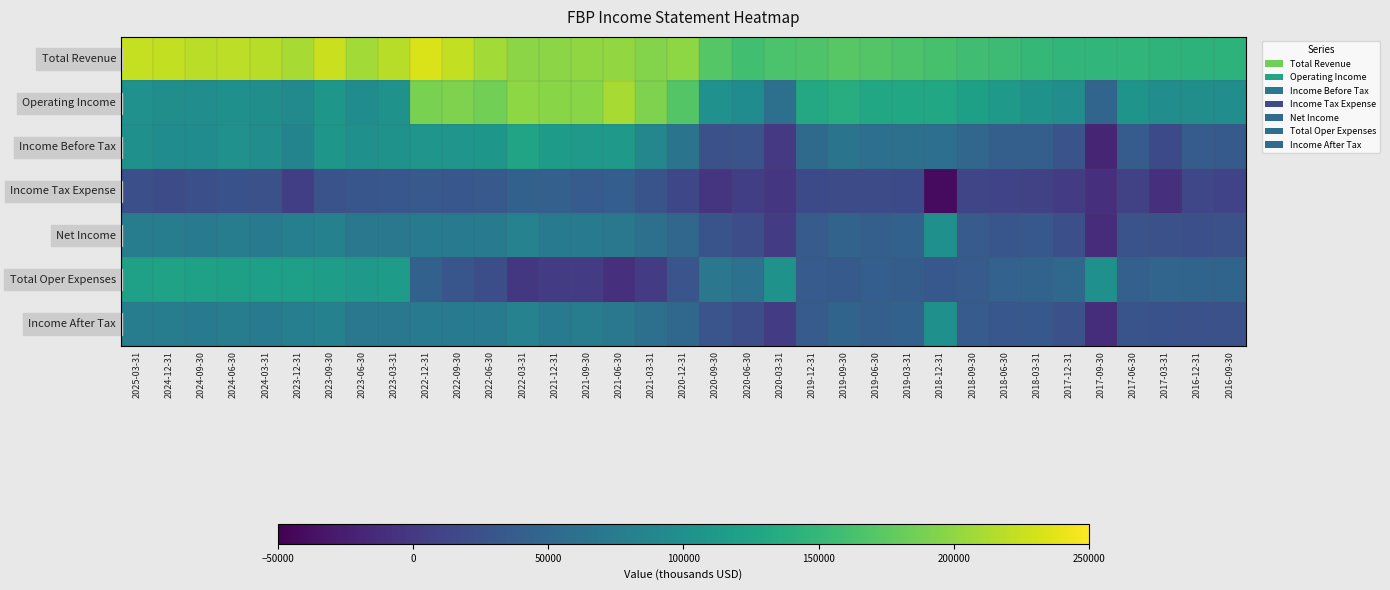

Reading left to right, list all the values displayed in this chart.

Total Revenue: 2025-03-31=223300	2024-12-31=222100	2024-09-30=219300	2024-06-30=220100	2024-03-31=218300	2023-12-31=211100	2023-09-30=225600	2023-06-30=208700	2023-03-31=217900	2022-12-31=233500	2022-09-30=222700	2022-06-30=208600	2022-03-31=197900	2021-12-31=198400	2021-09-30=200200	2021-06-30=201500	2021-03-31=194600	2020-12-31=198700	2020-09-30=170400	2020-06-30=158600	2020-03-31=165300	2019-12-31=167600	2019-09-30=172300	2019-06-30=169500	2019-03-31=166500	2018-12-31=162400	2018-09-30=157500	2018-06-30=155600	2018-03-31=149400	2017-12-31=147800	2017-09-30=148000	2017-06-30=147400	2017-03-31=145200	2016-12-31=144000	2016-09-30=143600
Operating Income: 2025-03-31=101400	2024-12-31=98800	2024-09-30=97200	2024-06-30=100100	2024-03-31=99100	2023-12-31=91900	2023-09-30=109000	2023-06-30=95900	2023-03-31=102800	2022-12-31=189900	2022-09-30=192100	2022-06-30=186200	2022-03-31=199500	2021-12-31=196300	2021-09-30=196900	2021-06-30=211000	2021-03-31=191500	2020-12-31=170100	2020-09-30=101800	2020-06-30=96200	2020-03-31=61300	2019-12-31=131400	2019-09-30=137000	2019-06-30=130000	2019-03-31=128400	2018-12-31=130000	2018-09-30=121000	2018-06-30=110900	2018-03-31=104100	2017-12-31=96500	2017-09-30=47800	2017-06-30=105800	2017-03-31=97100	2016-12-31=97900	2016-09-30=96700
Income Before Tax: 2025-03-31=100300	2024-12-31=96000	2024-09-30=96400	2024-06-30=101400	2024-03-31=97400	2023-12-31=84900	2023-09-30=109000	2023-06-30=100900	2023-03-31=102600	2022-12-31=106500	2022-09-30=106600	2022-06-30=108800	2022-03-31=125600	2021-12-31=115300	2021-09-30=112700	2021-06-30=110700	2021-03-31=89200	2020-12-31=65500	2020-09-30=24200	2020-06-30=27300	2020-03-31=-700	2019-12-31=53500	2019-09-30=65600	2019-06-30=59300	2019-03-31=60900	2018-12-31=59900	2018-09-30=48700	2018-06-30=41200	2018-03-31=40900	2017-12-31=26400	2017-09-30=-19200	2017-06-30=37300	2017-03-31=17500	2016-12-31=37200	2016-09-30=34500
Income Tax Expense: 2025-03-31=23200	2024-12-31=20300	2024-09-30=22700	2024-06-30=25500	2024-03-31=24000	2023-12-31=5400	2023-09-30=27000	2023-06-30=30300	2023-03-31=31900	2022-12-31=33400	2022-09-30=32000	2022-06-30=34100	2022-03-31=43000	2021-12-31=41600	2021-09-30=37100	2021-06-30=40100	2021-03-31=28000	2020-12-31=15400	2020-09-30=-4400	2020-06-30=6000	2020-03-31=-3000	2019-12-31=17100	2019-09-30=19300	2019-06-30=18000	2019-03-31=17600	2018-12-31=-41200	2018-09-30=12300	2018-06-30=10200	2018-03-31=7800	2017-12-31=2200	2017-09-30=-8400	2017-06-30=9300	2017-03-31=-8100	2016-12-31=13300	2016-09-30=10400
Net Income: 2025-03-31=77100	2024-12-31=75700	2024-09-30=73700	2024-06-30=75800	2024-03-31=73500	2023-12-31=79500	2023-09-30=82000	2023-06-30=70700	2023-03-31=70700	2022-12-31=73200	2022-09-30=74600	2022-06-30=74700	2022-03-31=82600	2021-12-31=72000	2021-09-30=75000	2021-06-30=69900	2021-03-31=60500	2020-12-31=49500	2020-09-30=27900	2020-06-30=20600	2020-03-31=1600	2019-12-31=35800	2019-09-30=45700	2019-06-30=40600	2019-03-31=42600	2018-12-31=100400	2018-09-30=35700	2018-06-30=30400	2018-03-31=32500	2017-12-31=23500	2017-09-30=-11400	2017-06-30=27300	2017-03-31=24900	2016-12-31=23600	2016-09-30=24100
Total Oper Expenses: 2025-03-31=121900	2024-12-31=123400	2024-09-30=122100	2024-06-30=120000	2024-03-31=119300	2023-12-31=119200	2023-09-30=116600	2023-06-30=112800	2023-03-31=115100	2022-12-31=43600	2022-09-30=30600	2022-06-30=22400	2022-03-31=-1600	2021-12-31=2100	2021-09-30=3300	2021-06-30=-9500	2021-03-31=3100	2020-12-31=28600	2020-09-30=68600	2020-06-30=62400	2020-03-31=104000	2019-12-31=36200	2019-09-30=35300	2019-06-30=39500	2019-03-31=38100	2018-12-31=32400	2018-09-30=36500	2018-06-30=44700	2018-03-31=45300	2017-12-31=51300	2017-09-30=100200	2017-06-30=41600	2017-03-31=48100	2016-12-31=46100	2016-09-30=46900
Income After Tax: 2025-03-31=77100	2024-12-31=75700	2024-09-30=73700	2024-06-30=75800	2024-03-31=73500	2023-12-31=79500	2023-09-30=82000	2023-06-30=70700	2023-03-31=70700	2022-12-31=73200	2022-09-30=74600	2022-06-30=74700	2022-03-31=82600	2021-12-31=73600	2021-09-30=75700	2021-06-30=70600	2021-03-31=61200	2020-12-31=50100	2020-09-30=28600	2020-06-30=21300	2020-03-31=2300	2019-12-31=36400	2019-09-30=46300	2019-06-30=41300	2019-03-31=43300	2018-12-31=101100	2018-09-30=36300	2018-06-30=31000	2018-03-31=33100	2017-12-31=24200	2017-09-30=-10800	2017-06-30=28000	2017-03-31=25500	2016-12-31=23900	2016-09-30=24100